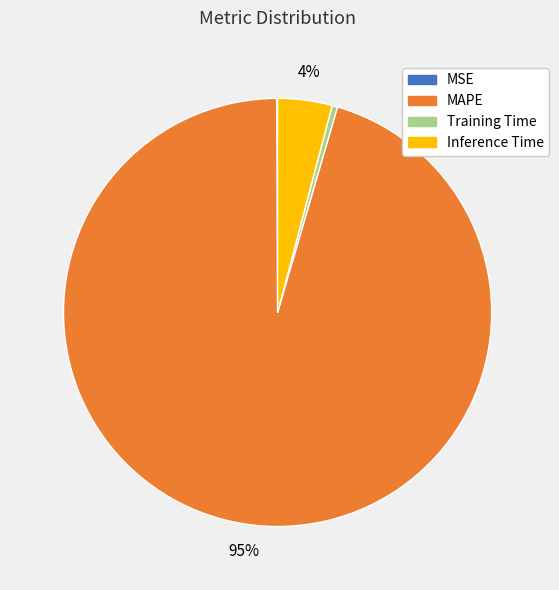

To the nearest percent, what portion does Inference Time represent?

4%